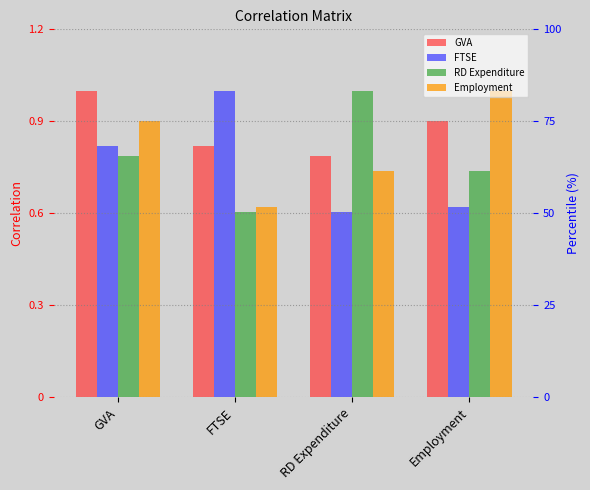

Reading left to right, extract all data points from this chart.

GVA: 1.0	0.8	0.8	0.9
FTSE: 0.8	1.0	0.6	0.6
RD Expenditure: 0.8	0.6	1.0	0.7
Employment: 0.9	0.6	0.7	1.0